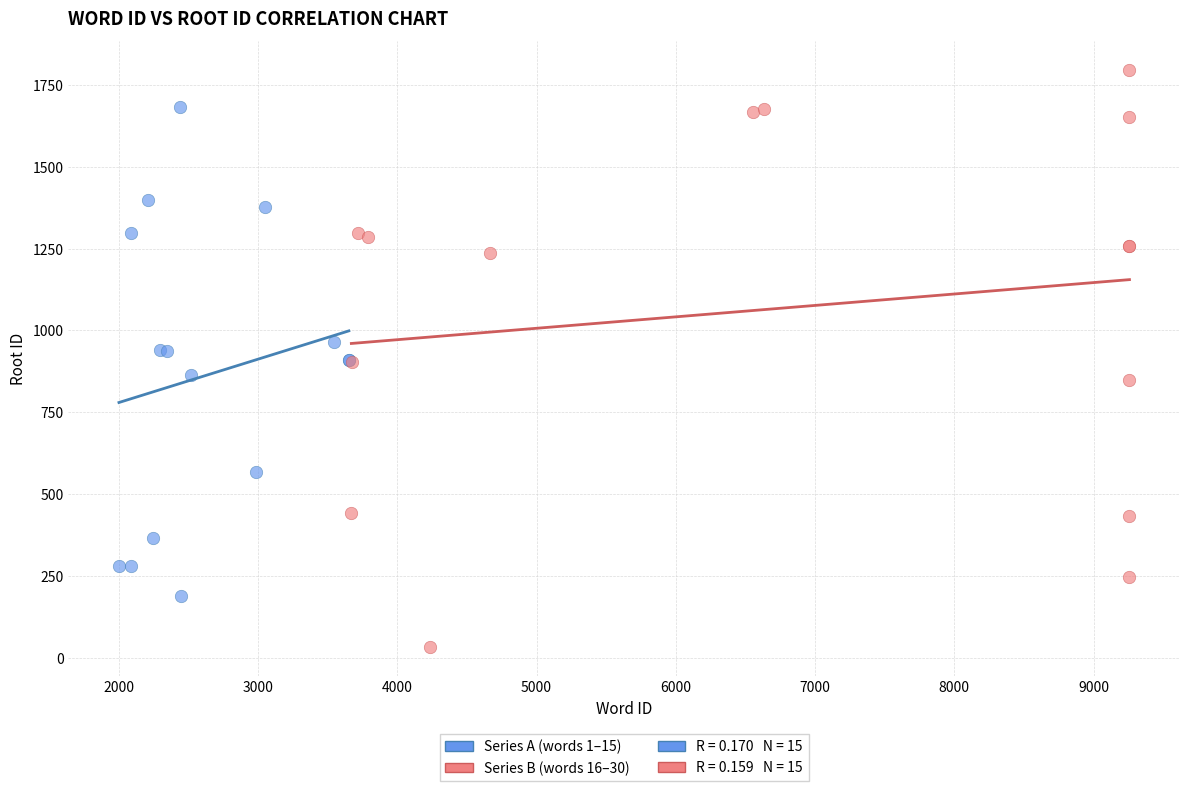

Which series has the largest Y range (max minus min)?

Series B (words 16–30)